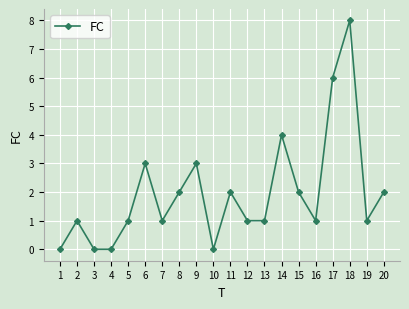

What is the sum of the values at 15 and 14?

6